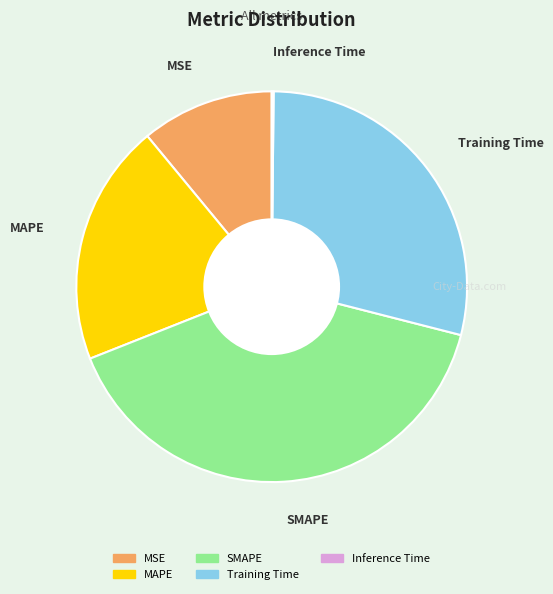

What is the largest slice in the pie chart?

SMAPE